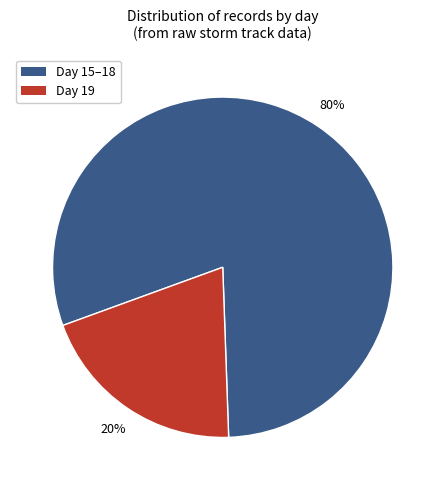

To the nearest percent, what is the average slice percentage?

50%